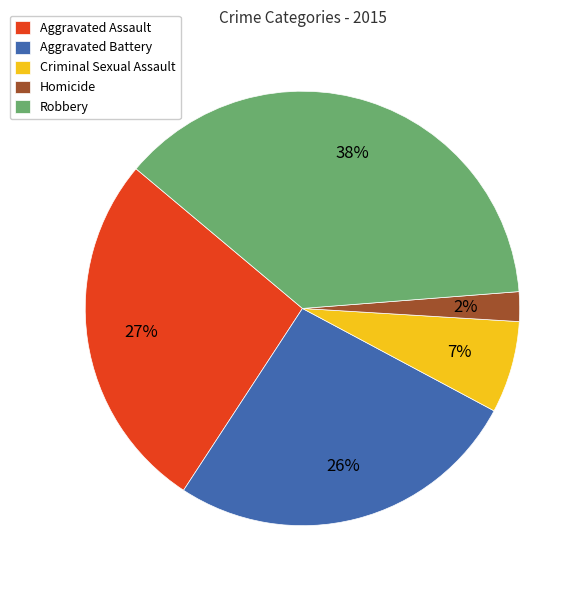

How many slices are in this pie chart?

5